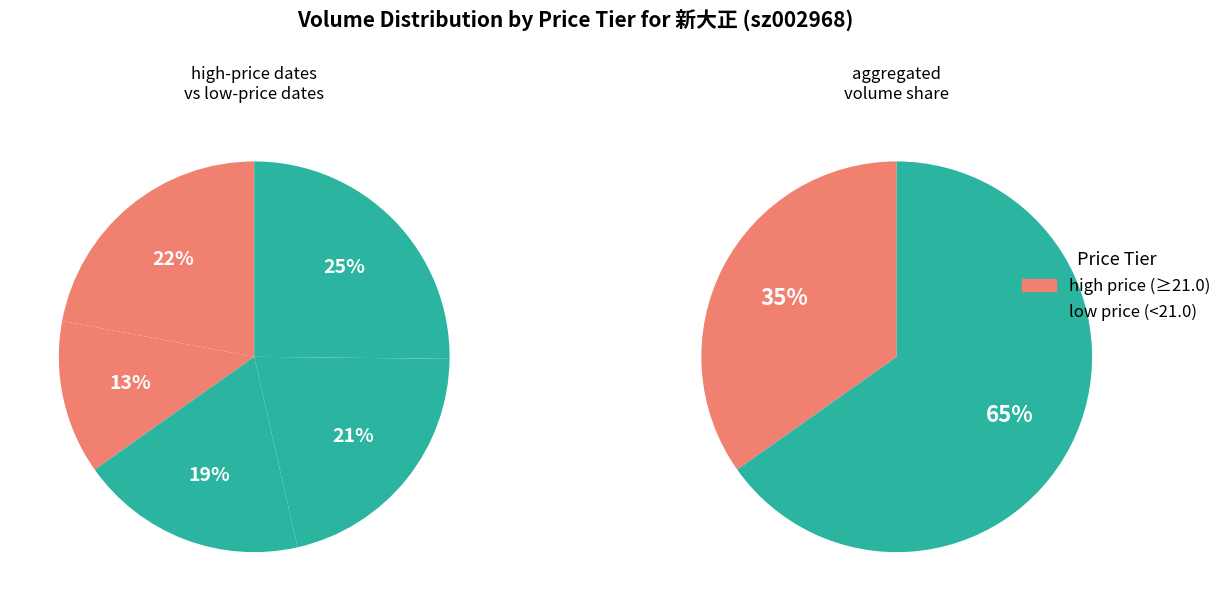

How much of the chart is everything except 2022-10-24?

77.9%